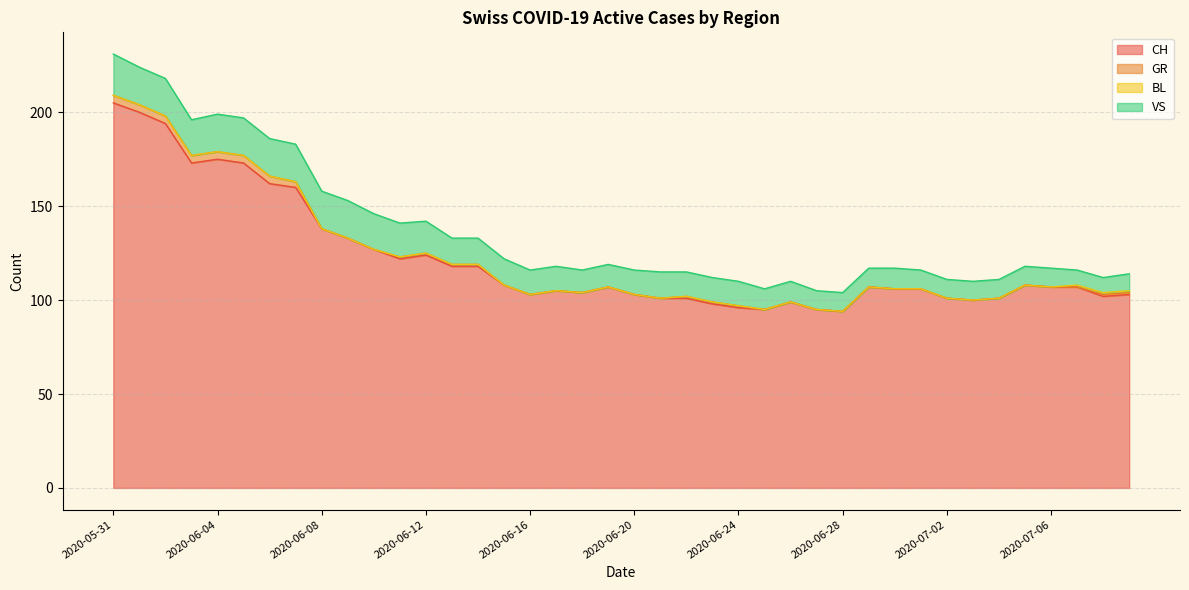

What is the lowest value of the CH series?

94